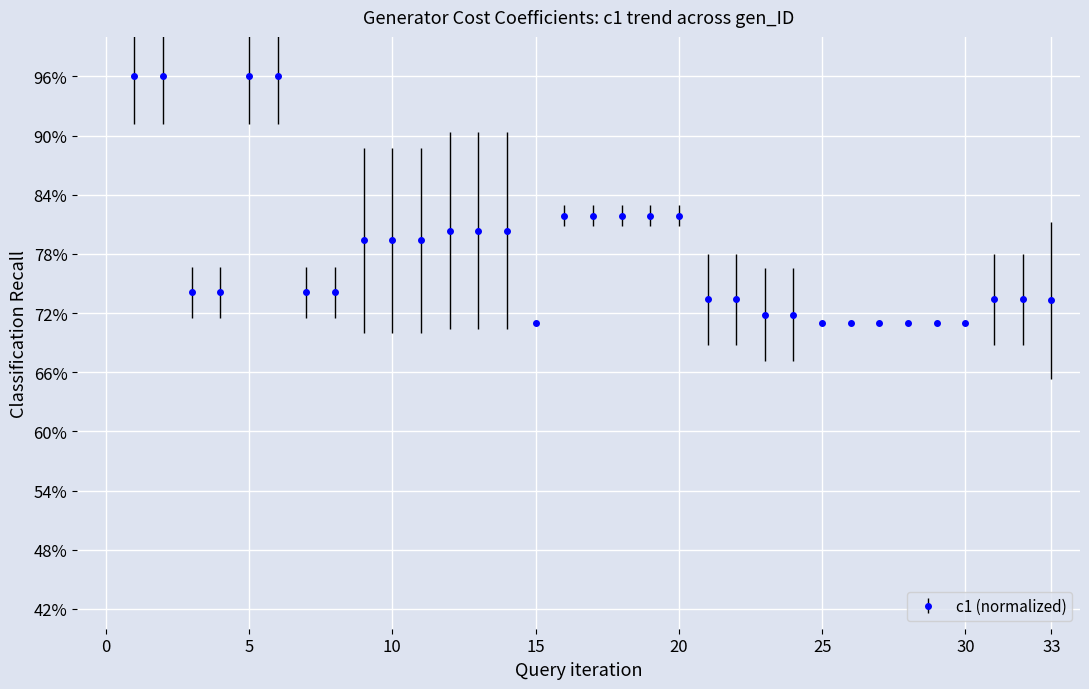

Where is the data nearest to the value 0?

15